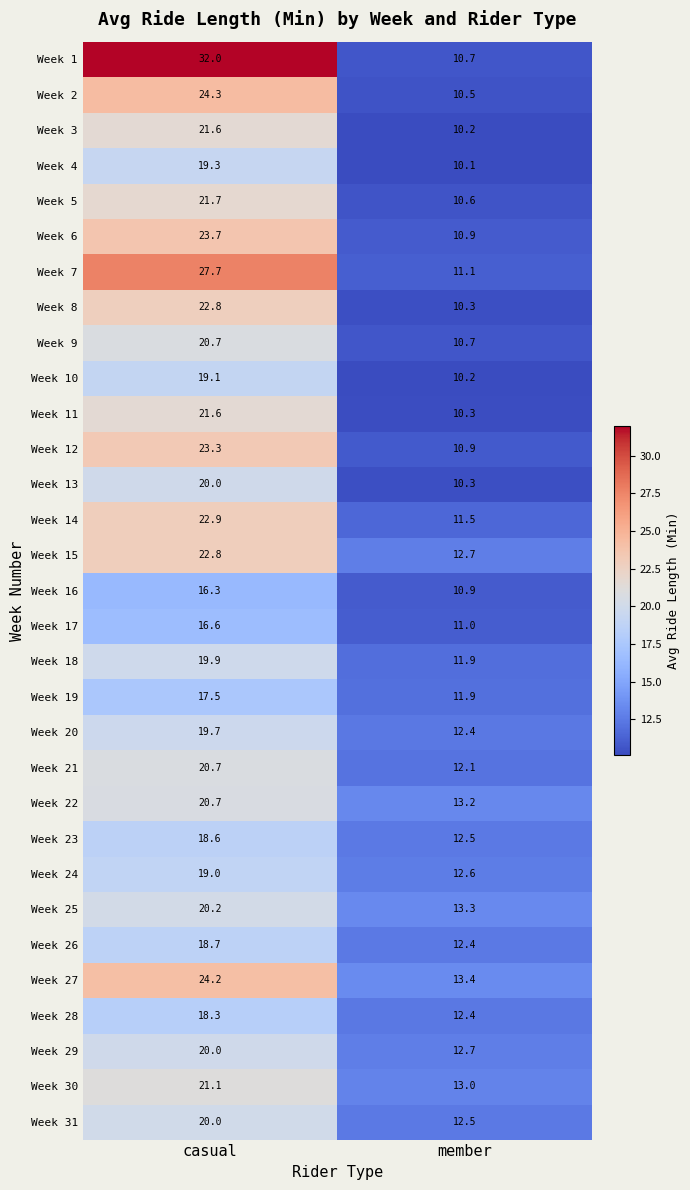

Which series has the largest total across all categories?

Week 1